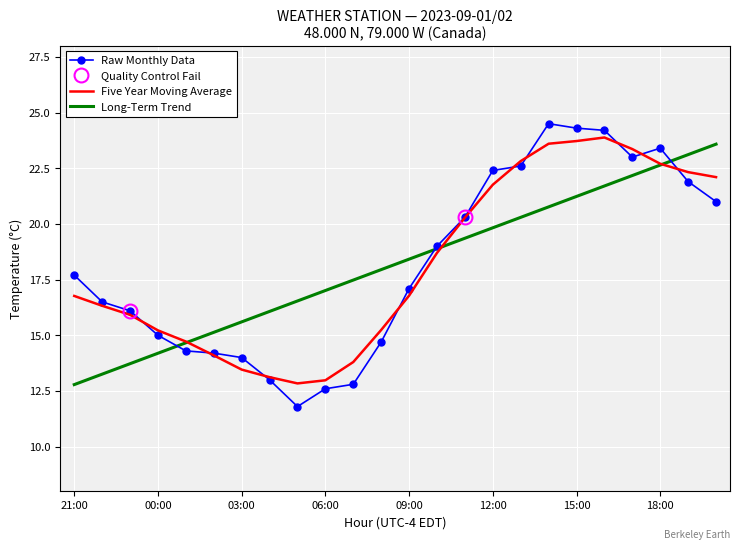

The value of Raw Monthly Data at 15:00 is 15.7. True or false?

False